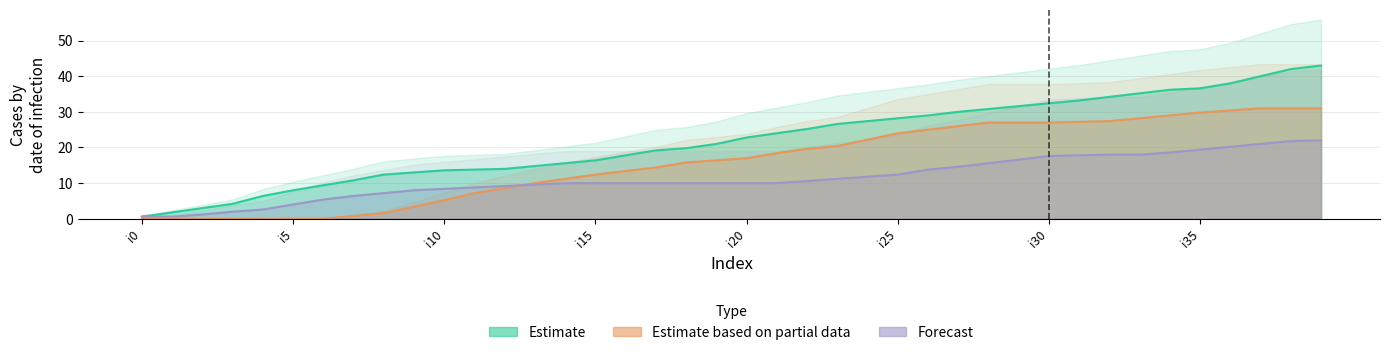

How many intersections are there between k3 (Partial) and k4 (Forecast)?

1